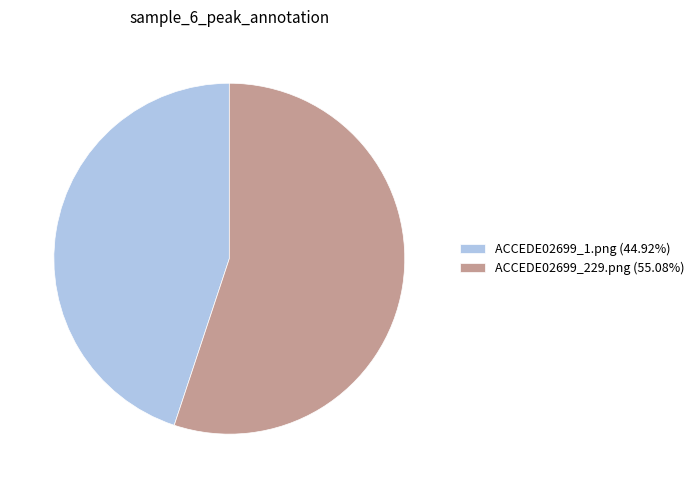

Is there any slice that represents more than half of the pie?

Yes